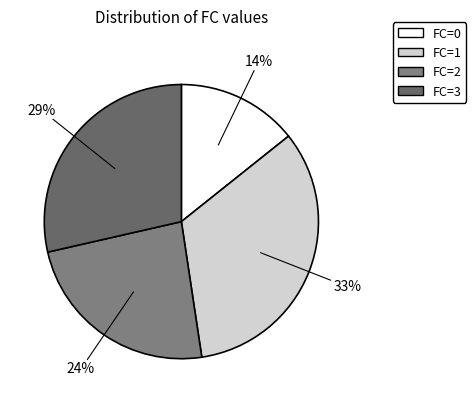

To the nearest percent, what is the combined percentage of FC=0 and FC=3?

43%